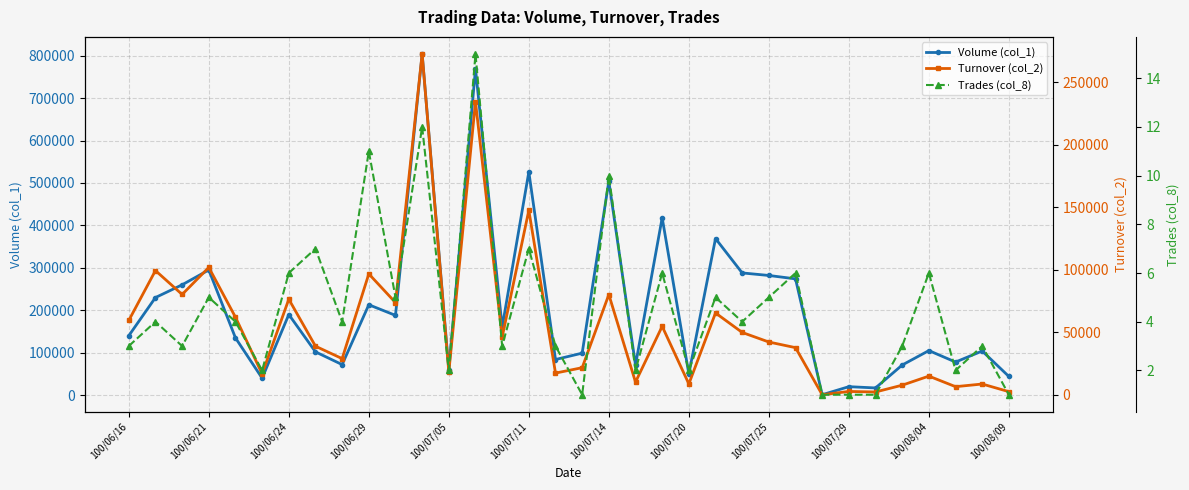

True or false: Volume (col_1) has more than 0 interior local peaks.

True